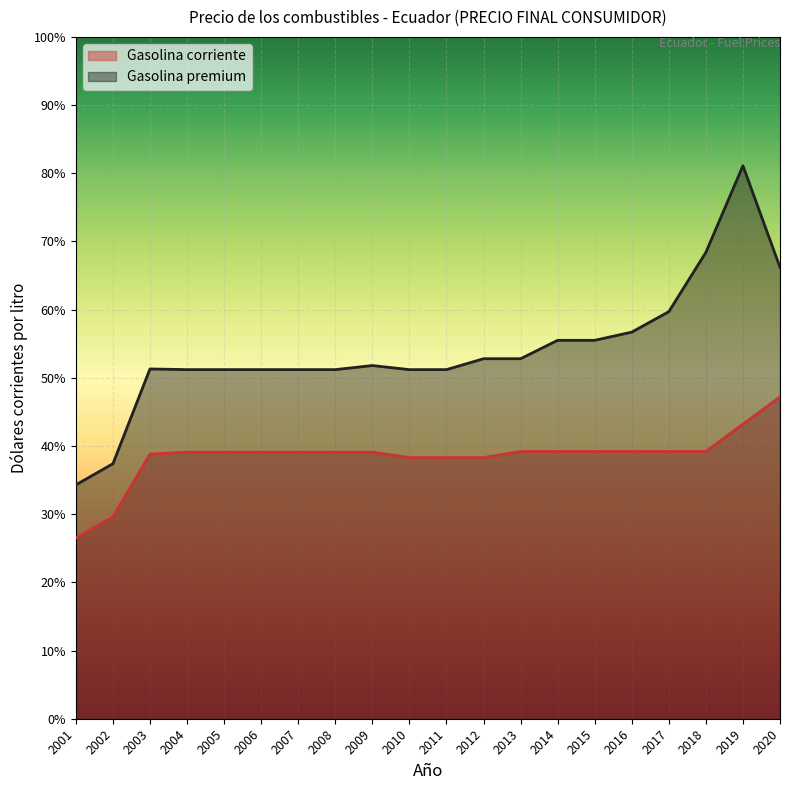

Which series changed the most between 2010 and 2013?

Gasolina premium